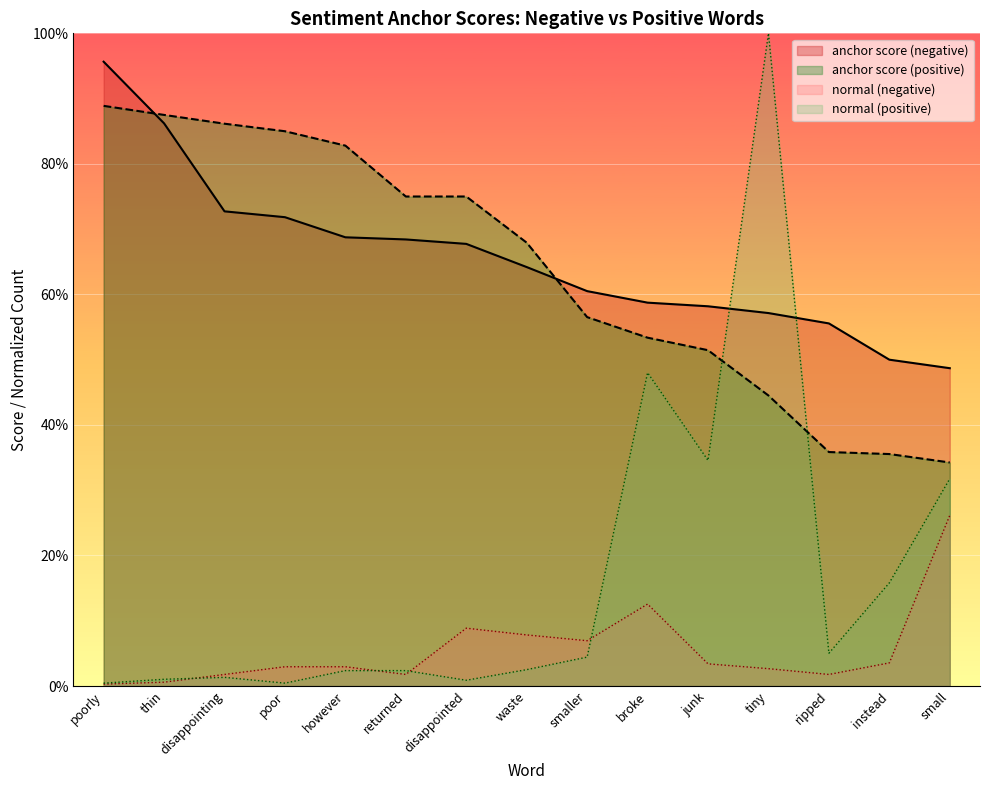

The value of normal (negative) at thin is 0.0. True or false?

False